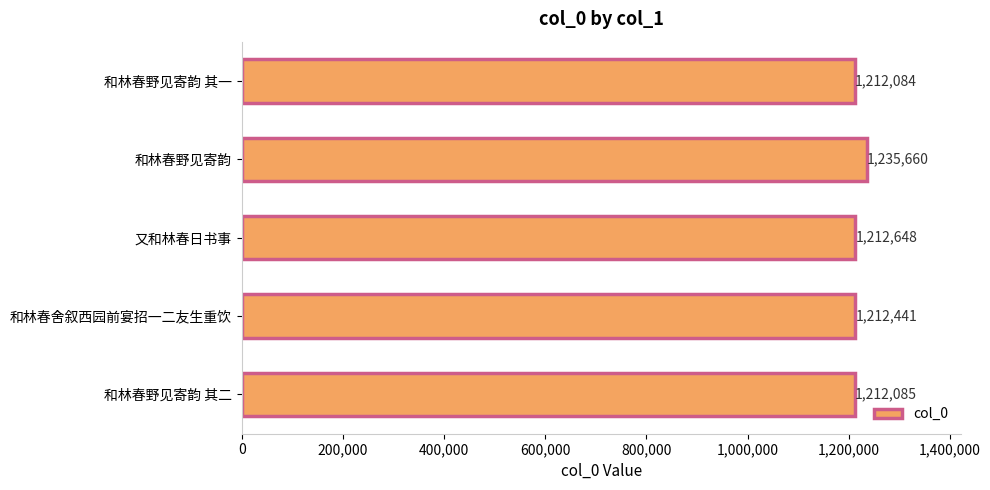

Approximately how many times larger is the value at 和林春野见寄韵 其二 compared to 和林春舍叙西园前宴招一二友生重饮?

1.0